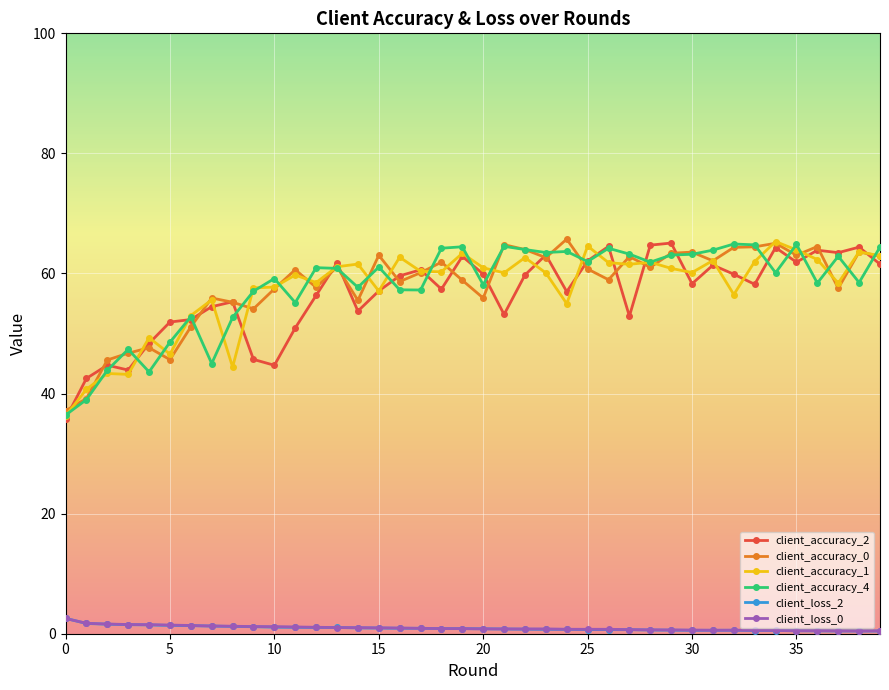

True or false: client_accuracy_0 and client_loss_0 cross at least once.

False